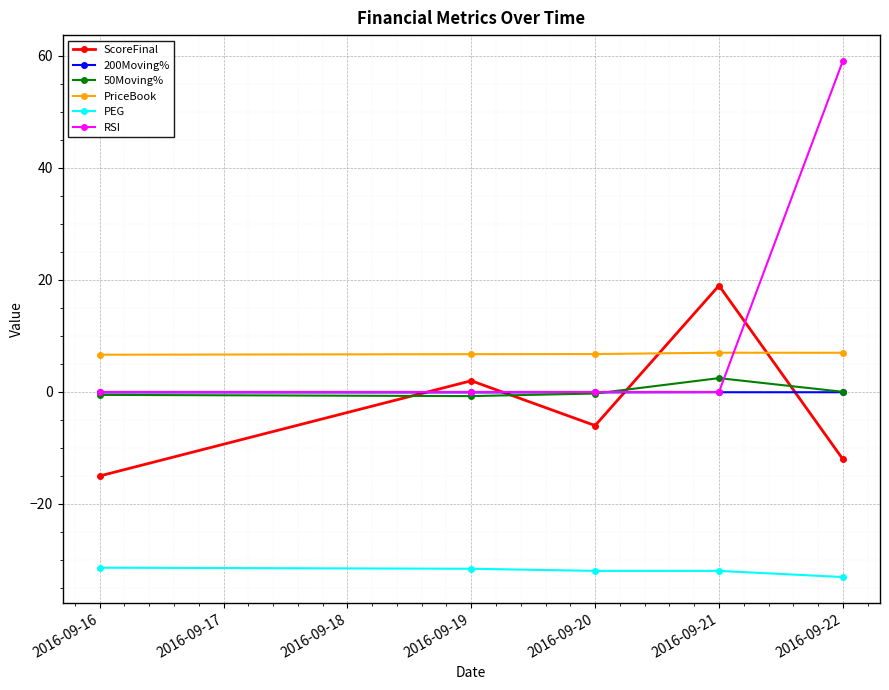

What is the difference between the maximum and second lowest values in the PriceBook series?

0.3